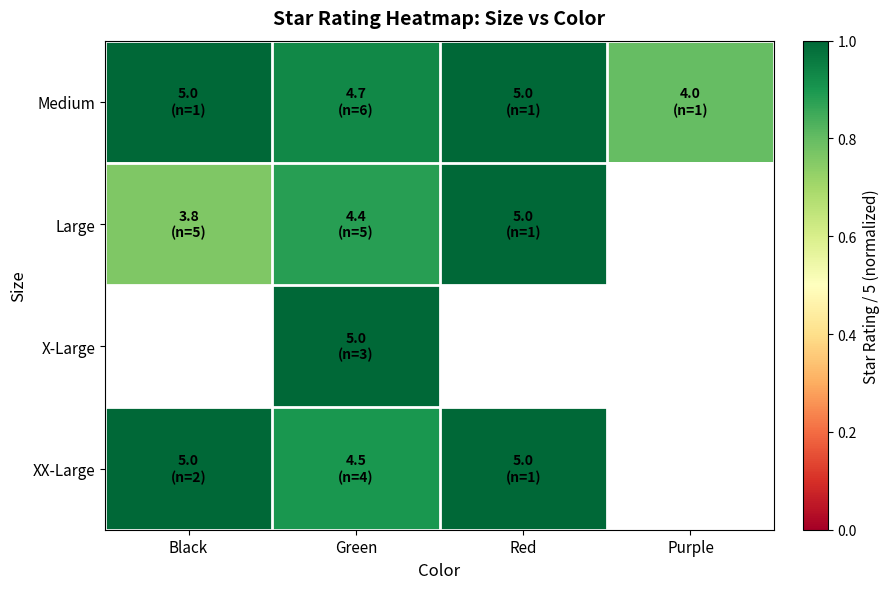

Which series has the widest spread of values?

Large